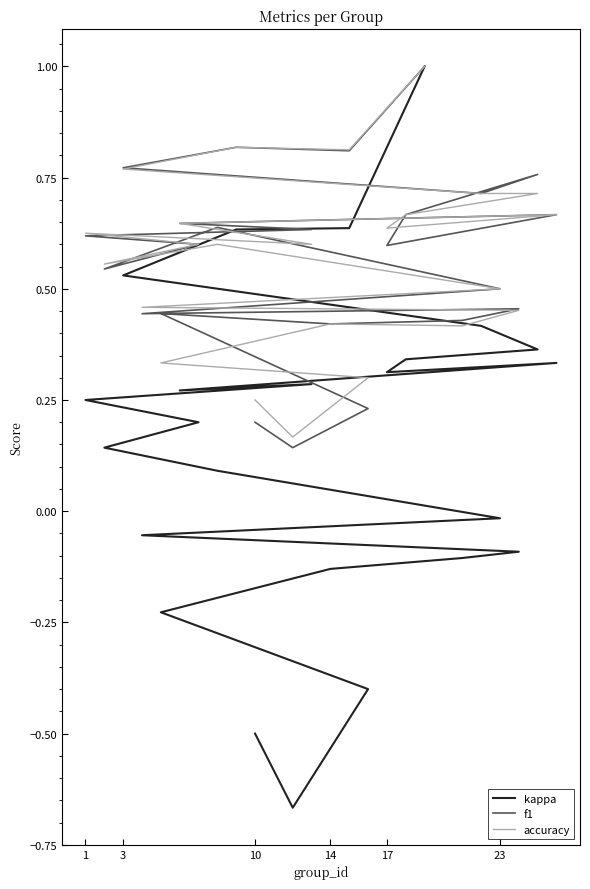

How many series are shown in this chart?

3